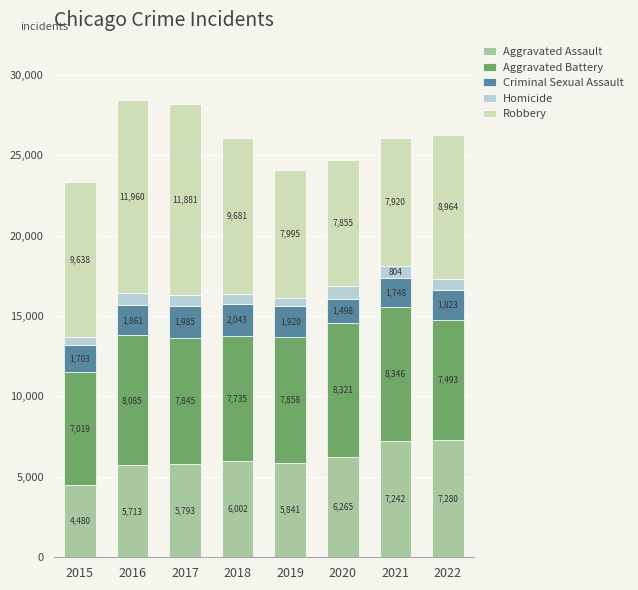

What is the minimum value for Aggravated Assault?

4480